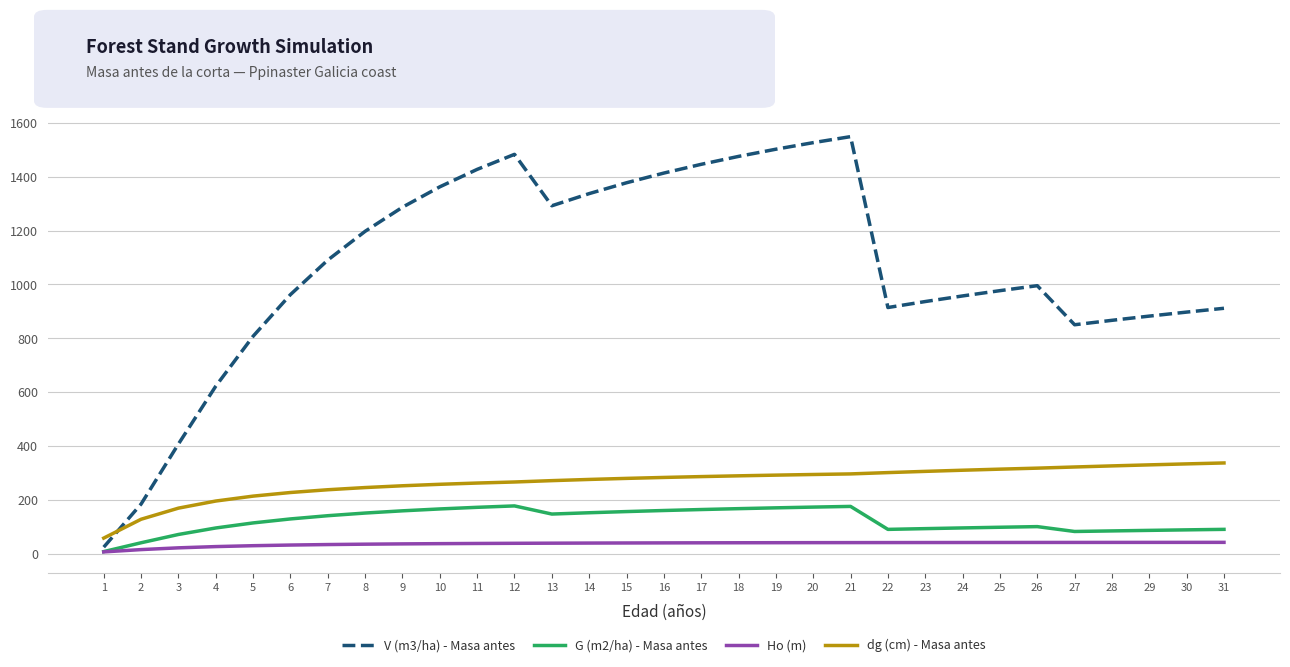

Which series has the largest total across all categories?

V (m3/ha) - Masa antes